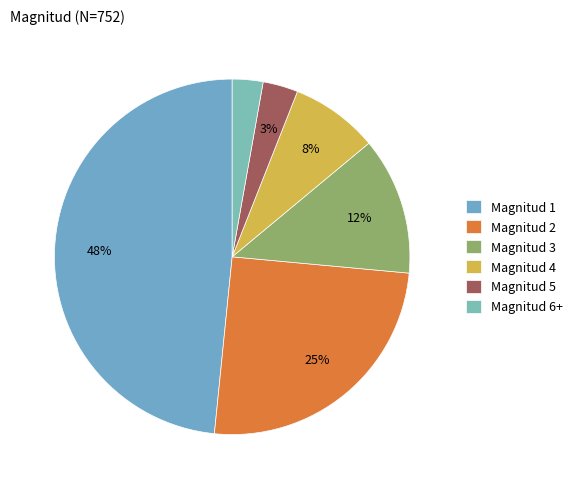

To the nearest percent, what is the average slice percentage?

17%